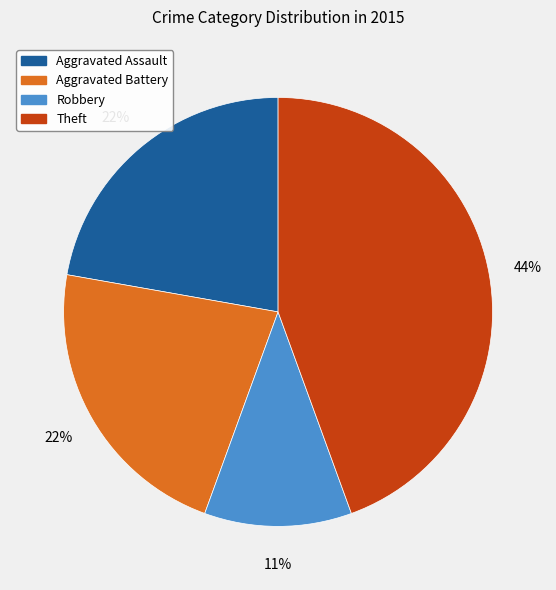

Which slice is the smallest?

Robbery